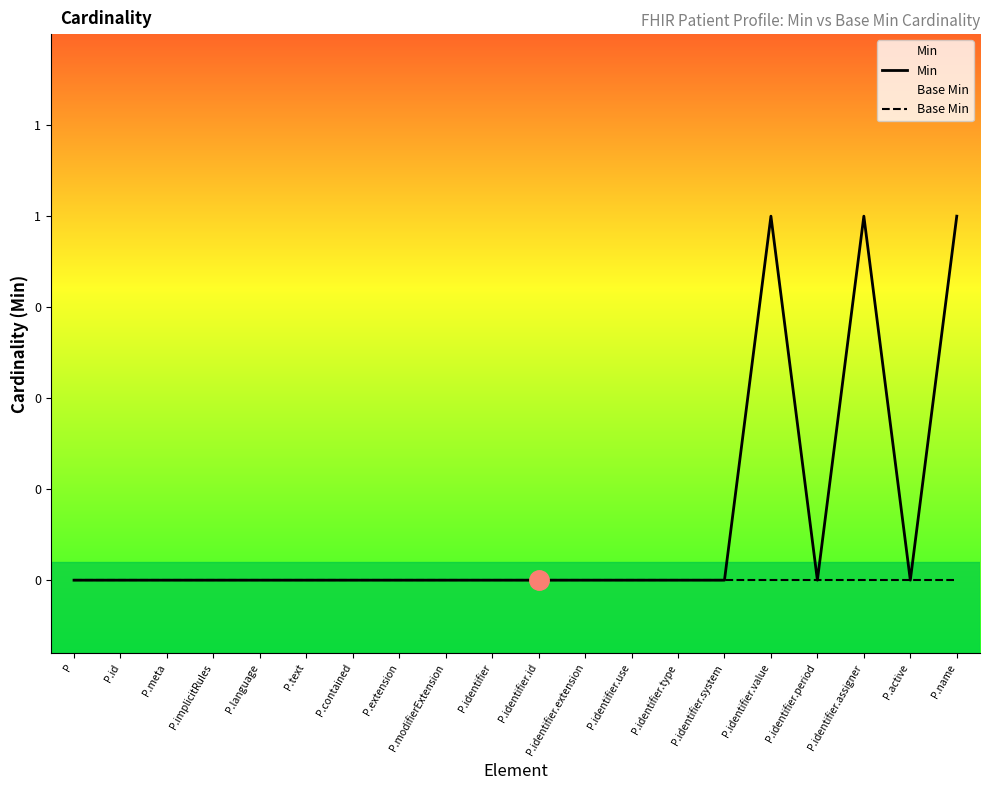

Which series has the largest range (max minus min)?

Min